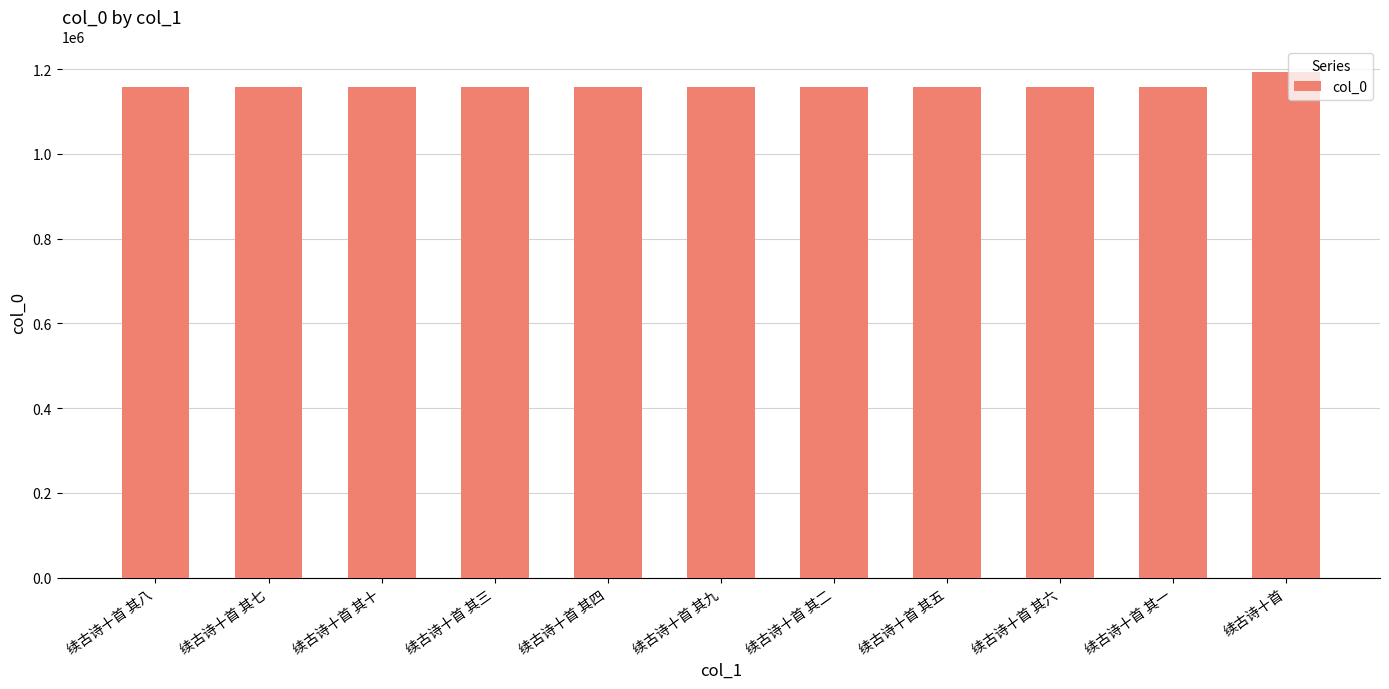

Approximately how many times larger is the value at 续古诗十首 其一 compared to 续古诗十首 其四?

1.0